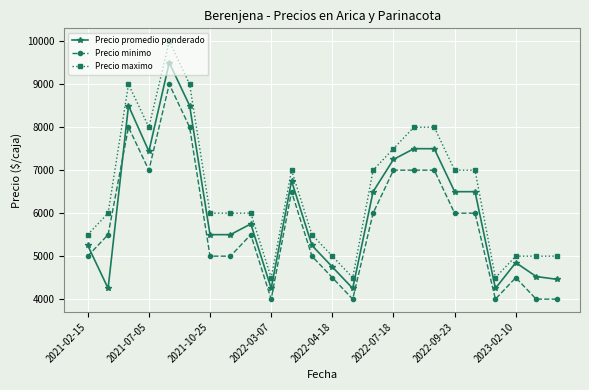

True or false: Precio maximo and Precio promedio ponderado cross at least once.

False